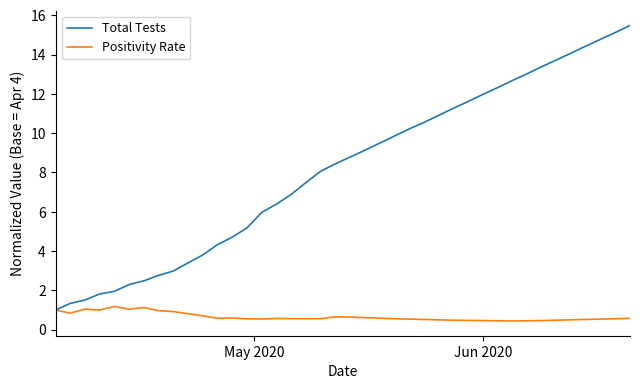

What is the difference between the maximum and minimum values in the Total Tests series?

14.5